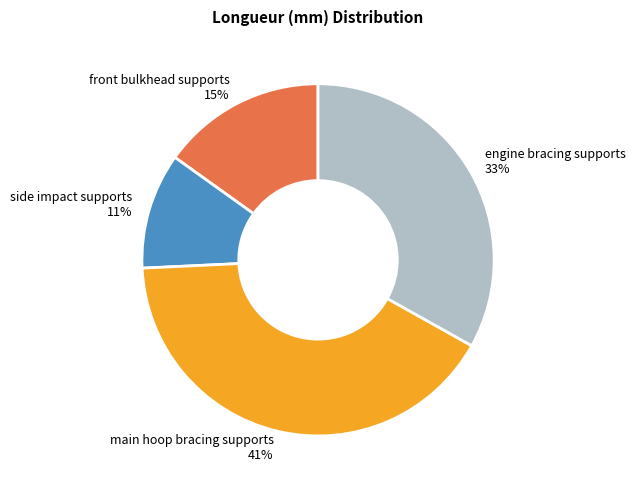

What percentage is the main hoop bracing supports slice, to the nearest percent?

41%